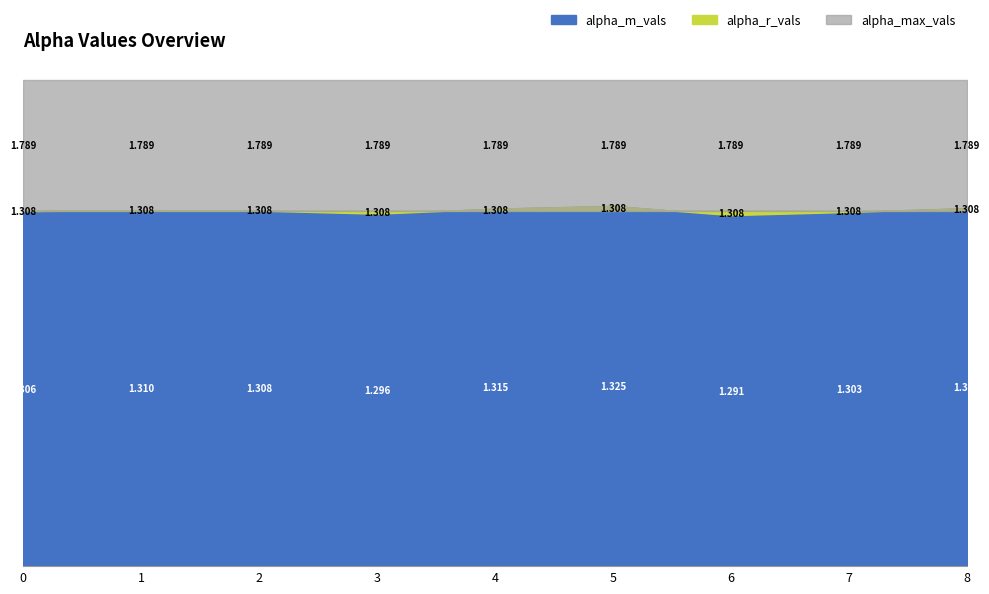

Is it true that alpha_r_vals equals 0.3 at 1?

False